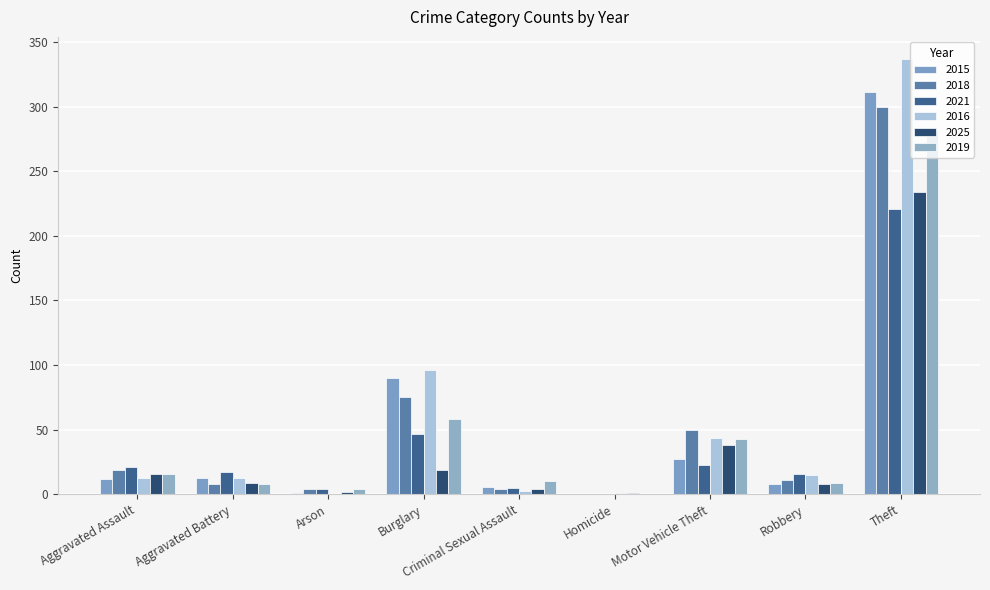

Is the value of 2019 at Aggravated Battery greater than the value of 2025 at Burglary?

No